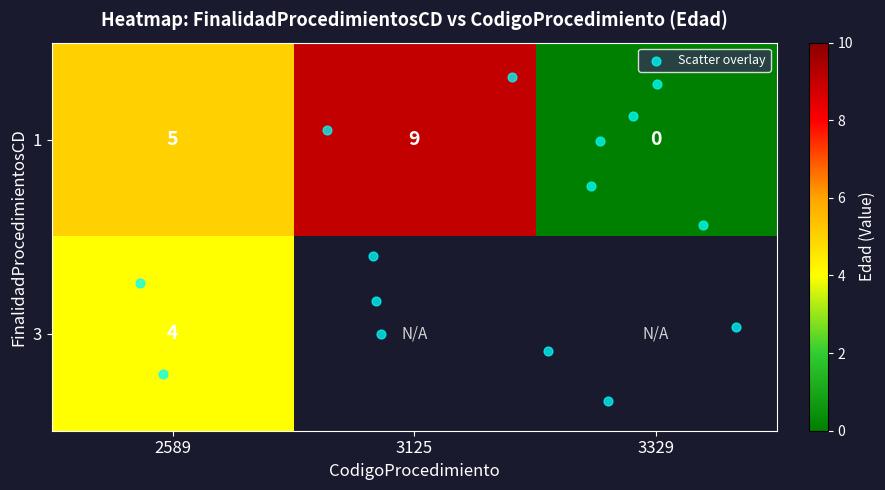

How many values are between 0 and 9?

3